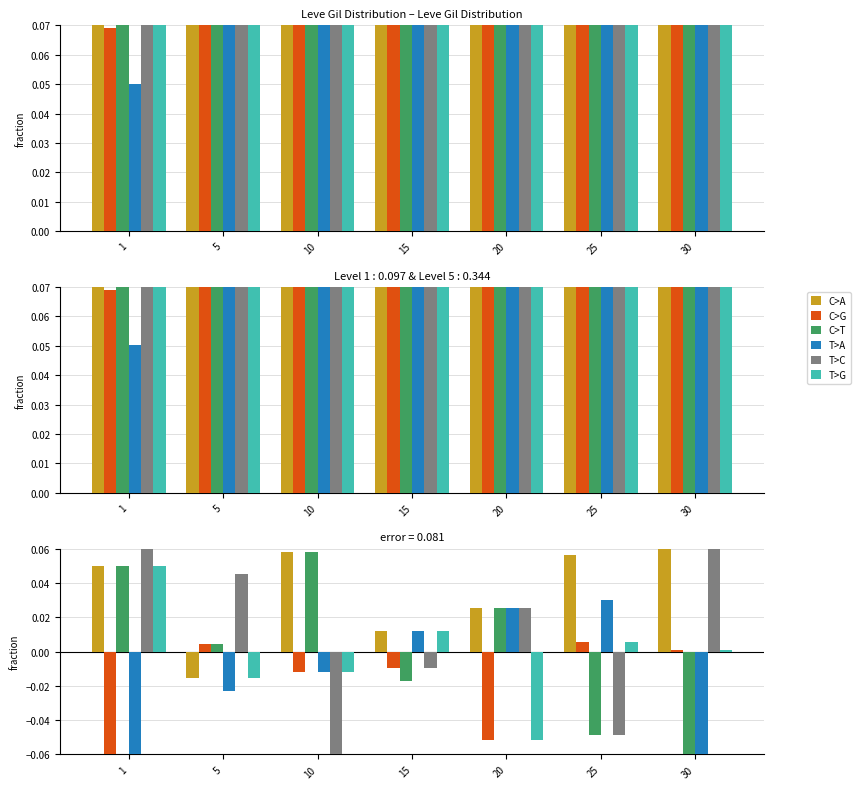

Is the value of C>T at 15 greater than the value of T>G at 20?

Yes